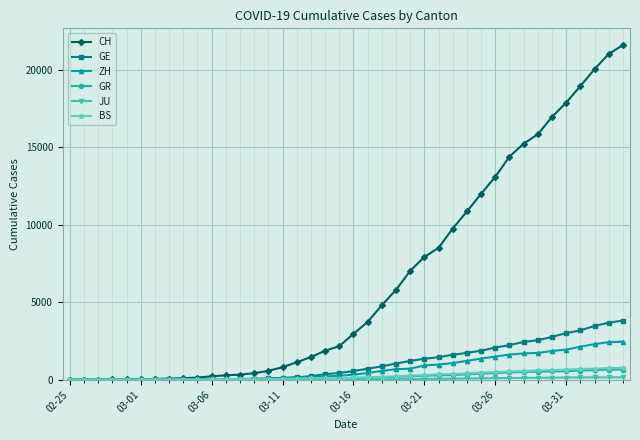

What is the difference between the maximum and second lowest values in the BS series?

767